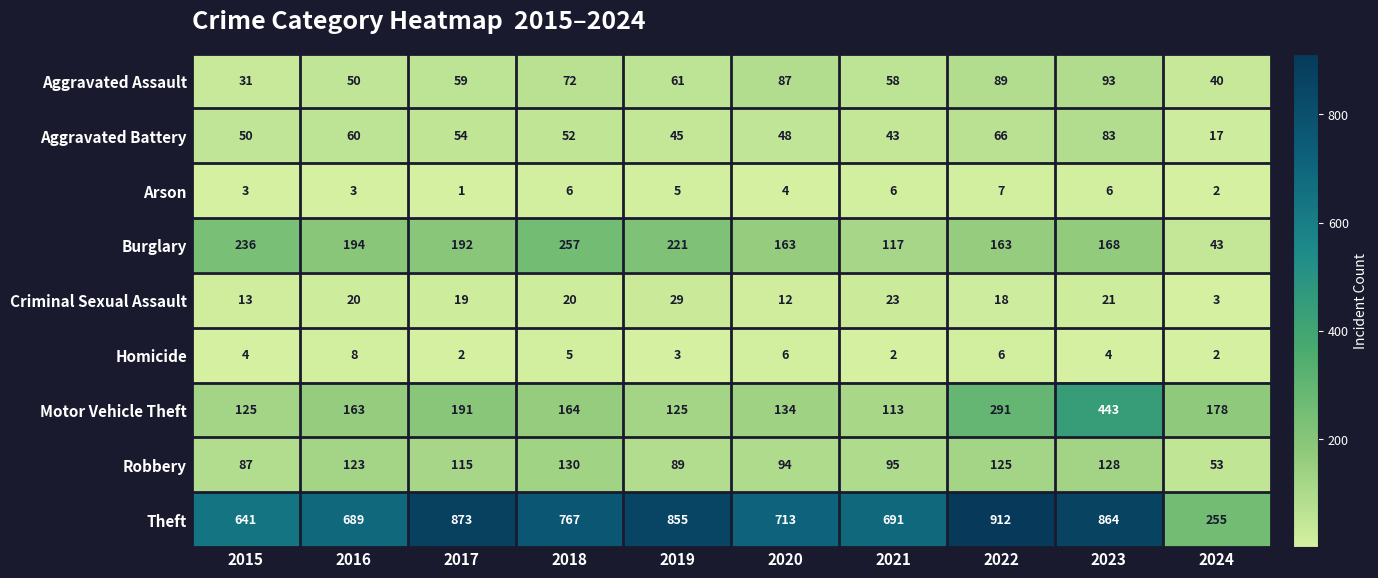

What is the spread (max minus min) of values at 2024?

253